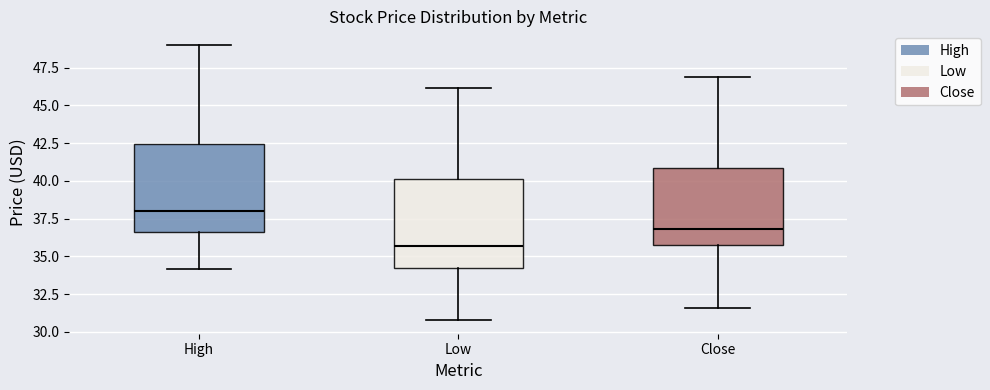

Which box's median line is the lowest?

Low